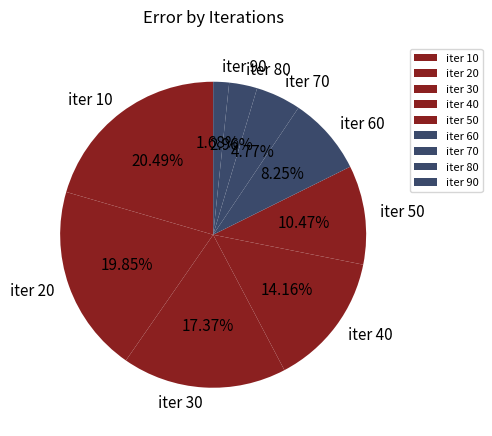

How many slices are in this pie chart?

9